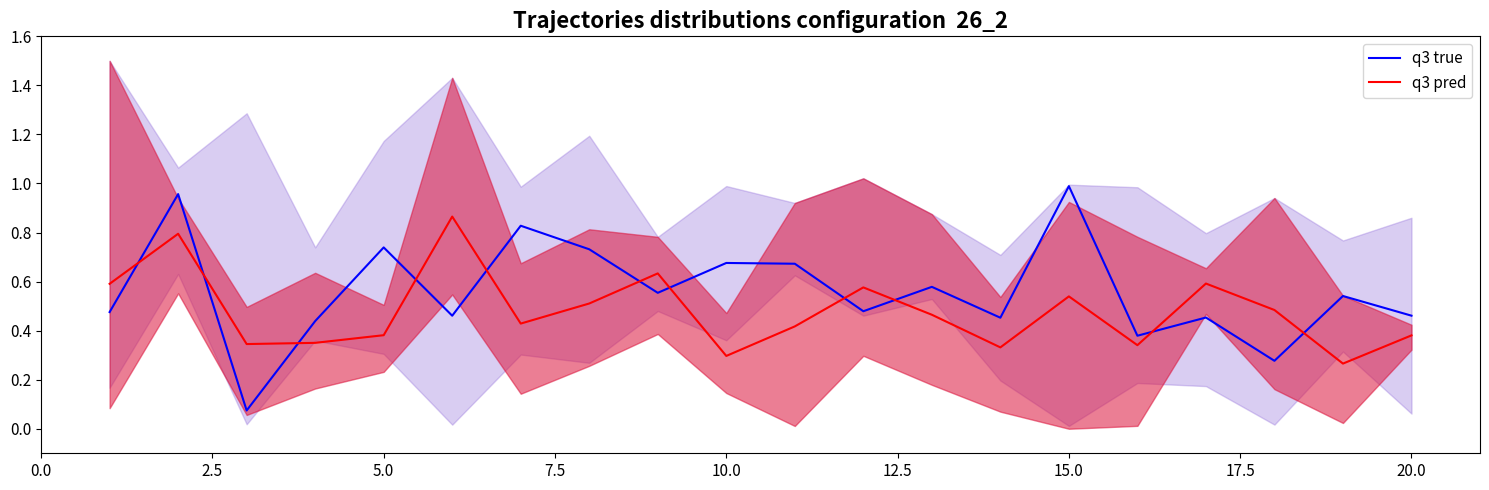

The value of q3 pred at 20.0 is 0.6. True or false?

False